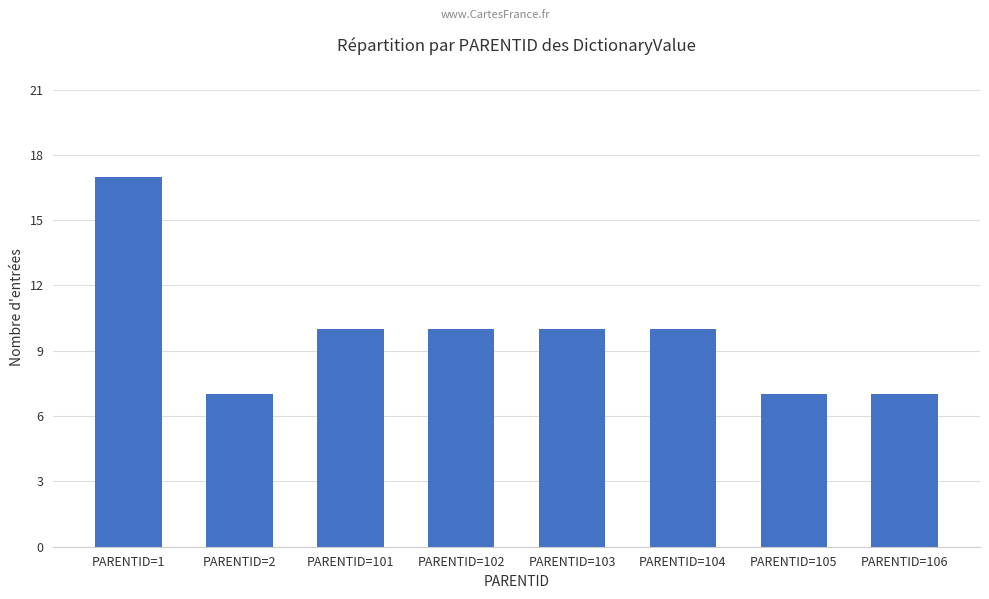

The value at PARENTID=104 is 4. True or false?

False